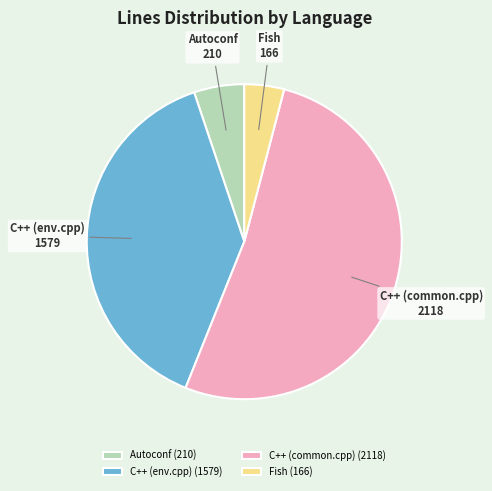

Is there a majority slice in this chart?

Yes